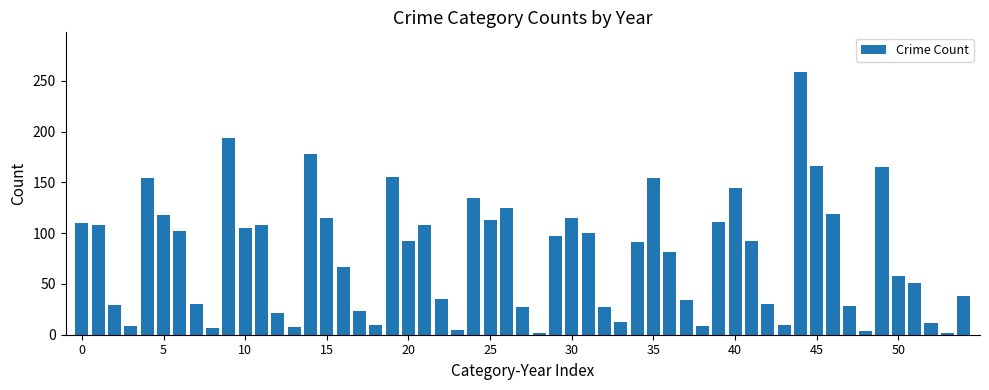

What is the greatest value displayed?

259